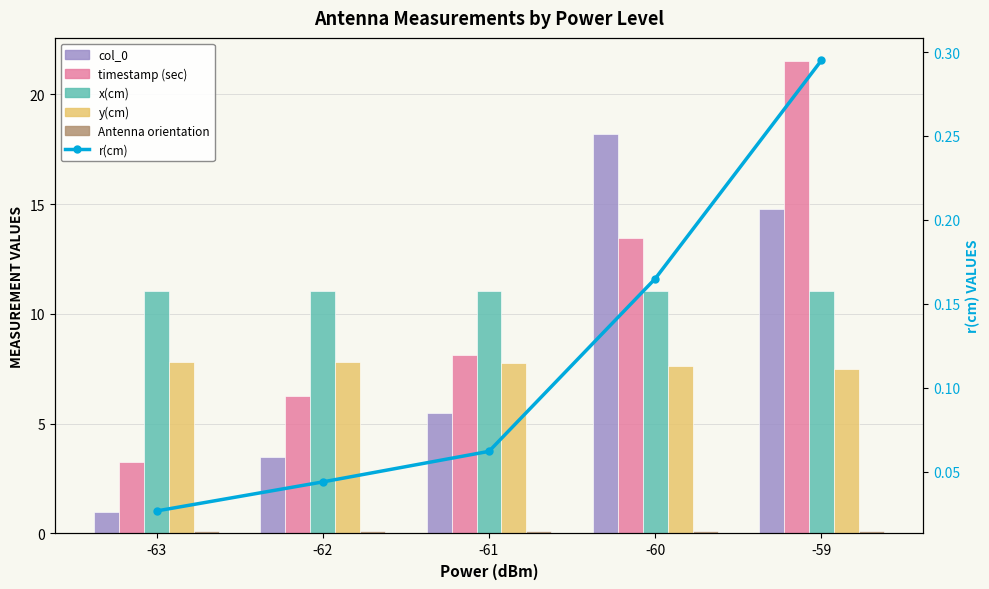

What is the sum of the x(cm) values at -59 and -62?

22.1